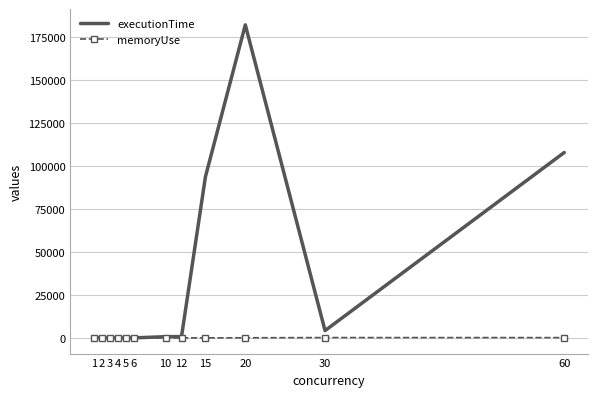

What is the difference between the highest and lowest values at 1?

74.2